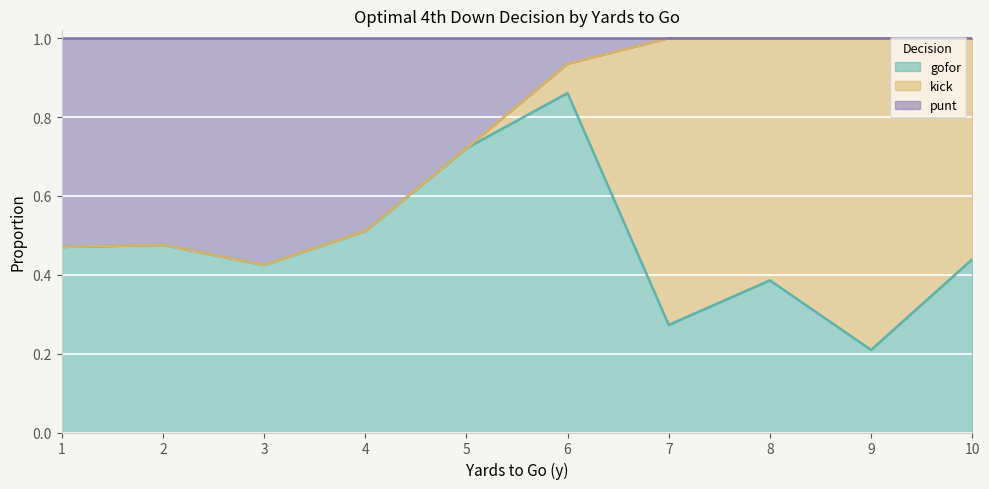

Is the value of punt at 3 greater than the value of gofor at 1?

Yes